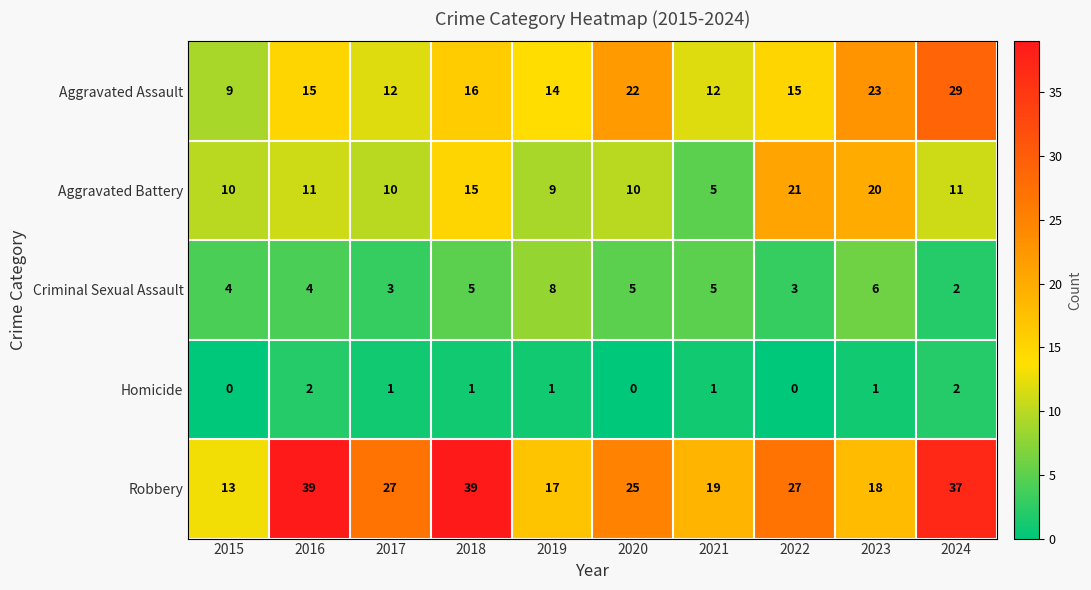

Rank the series by their maximum value, from lowest to highest.

Homicide, Criminal Sexual Assault, Aggravated Battery, Aggravated Assault, Robbery